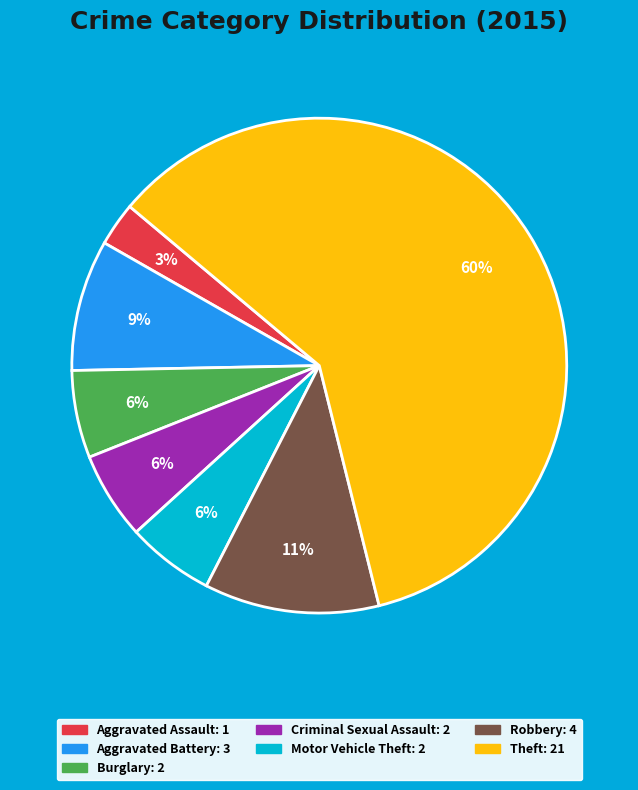

How many slices are in this pie chart?

7